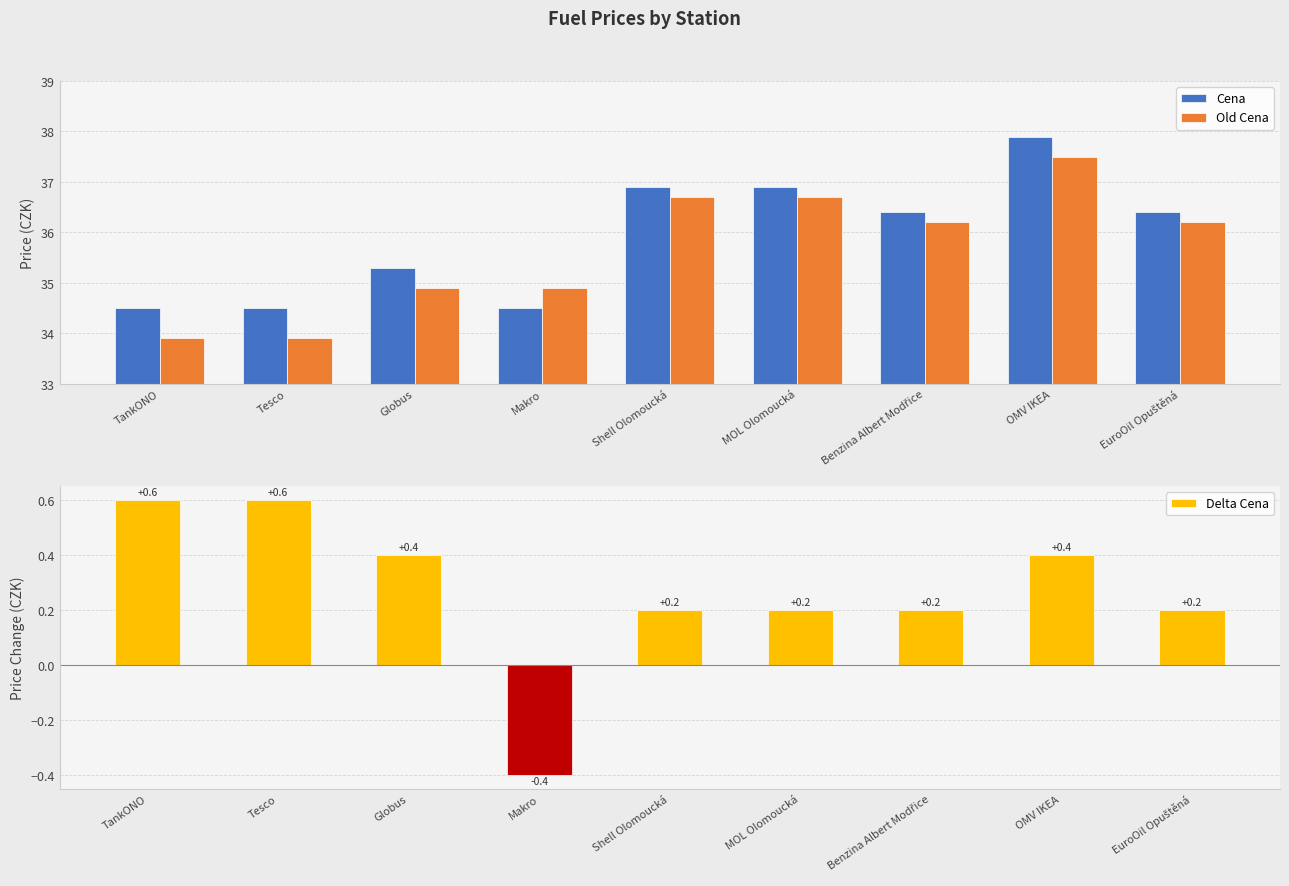

The Delta Cena series shows 0.1 at Benzina Albert Modřice. True or false?

False